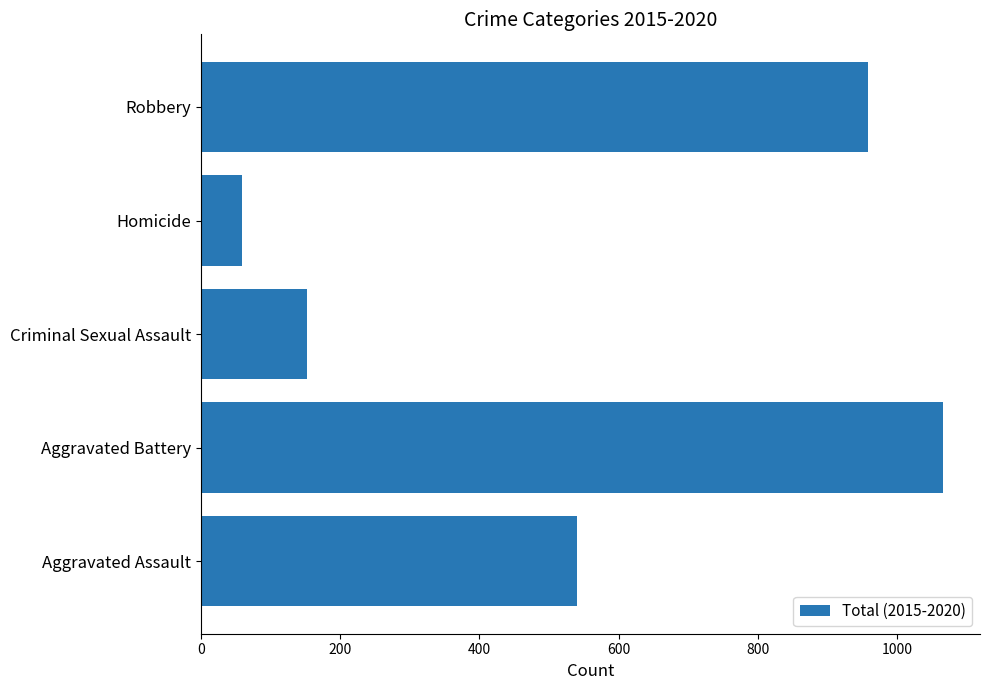

Reading bottom to top, list all the values displayed in this chart.

540	1066	152	59	958